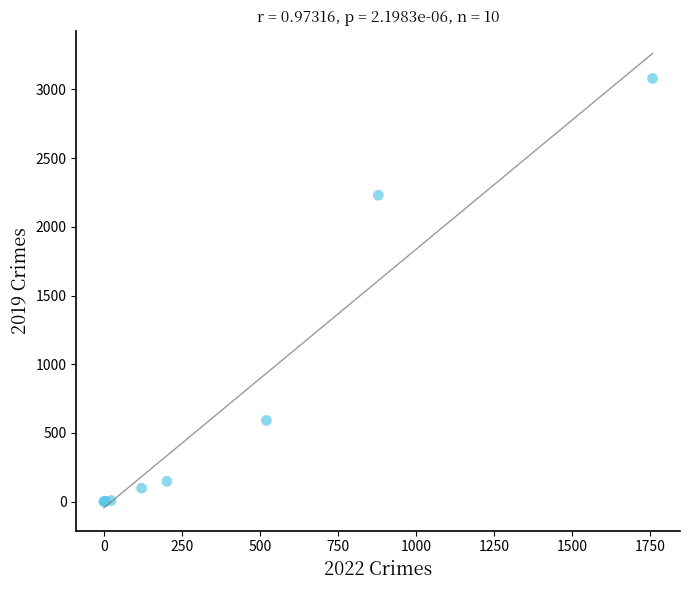

What Y value in the scatter plot is closest to 1540?

2230